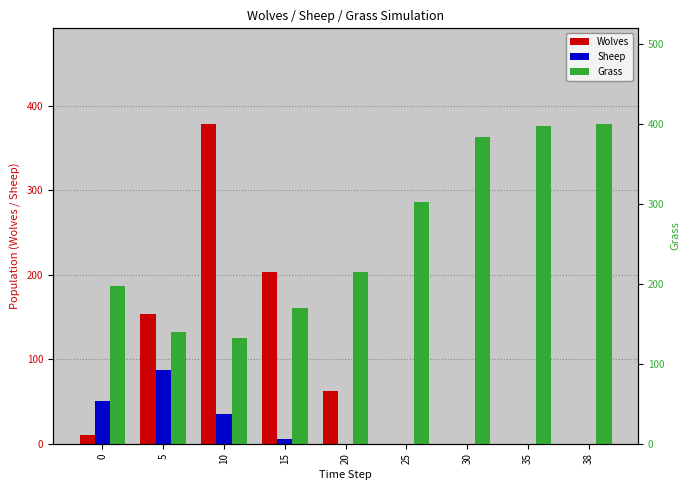

What is the difference between the Wolves values at 30 and 20?

62